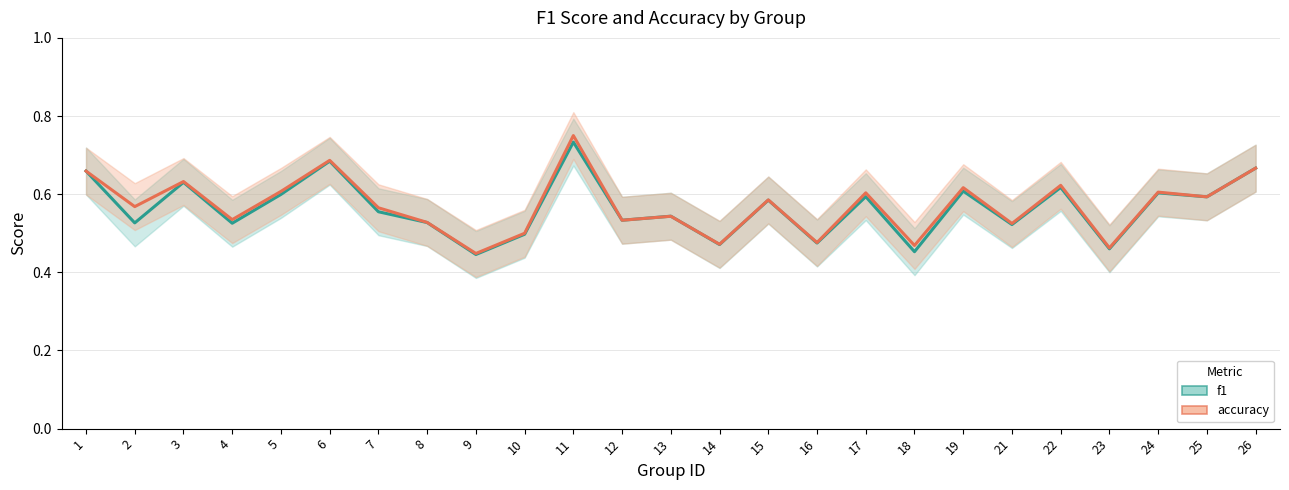

In f1, how many points are lower than both neighbors (excluding endpoints)?

10